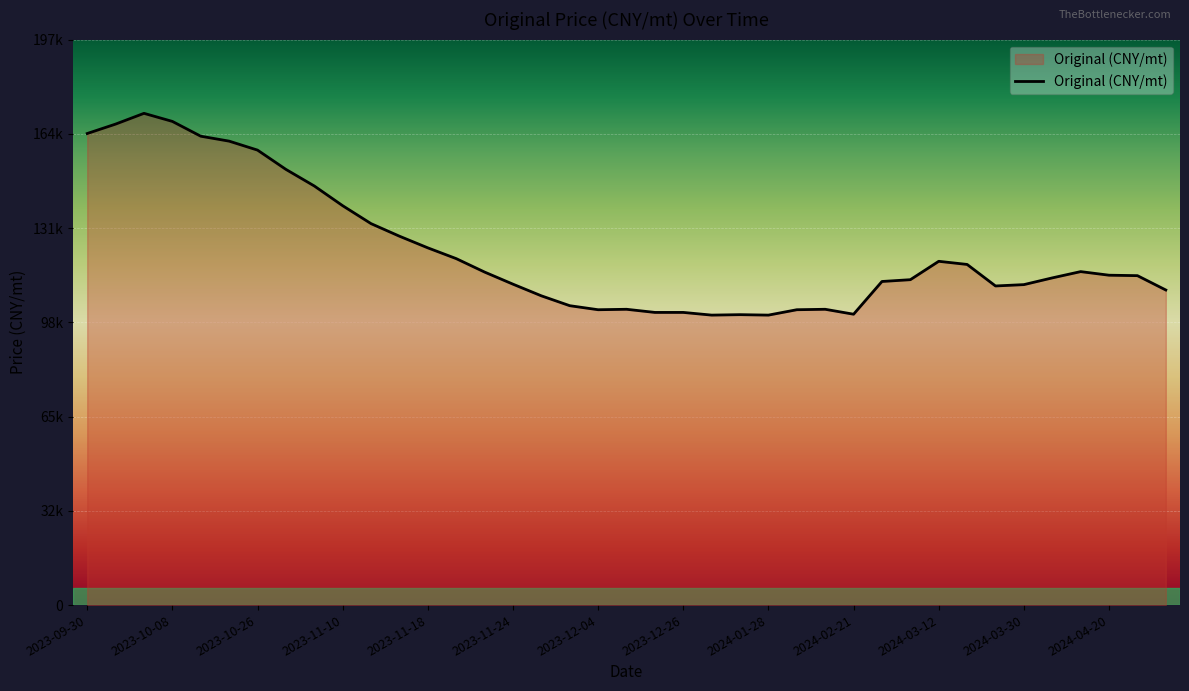

Where is the first local maximum?

2023-10-04